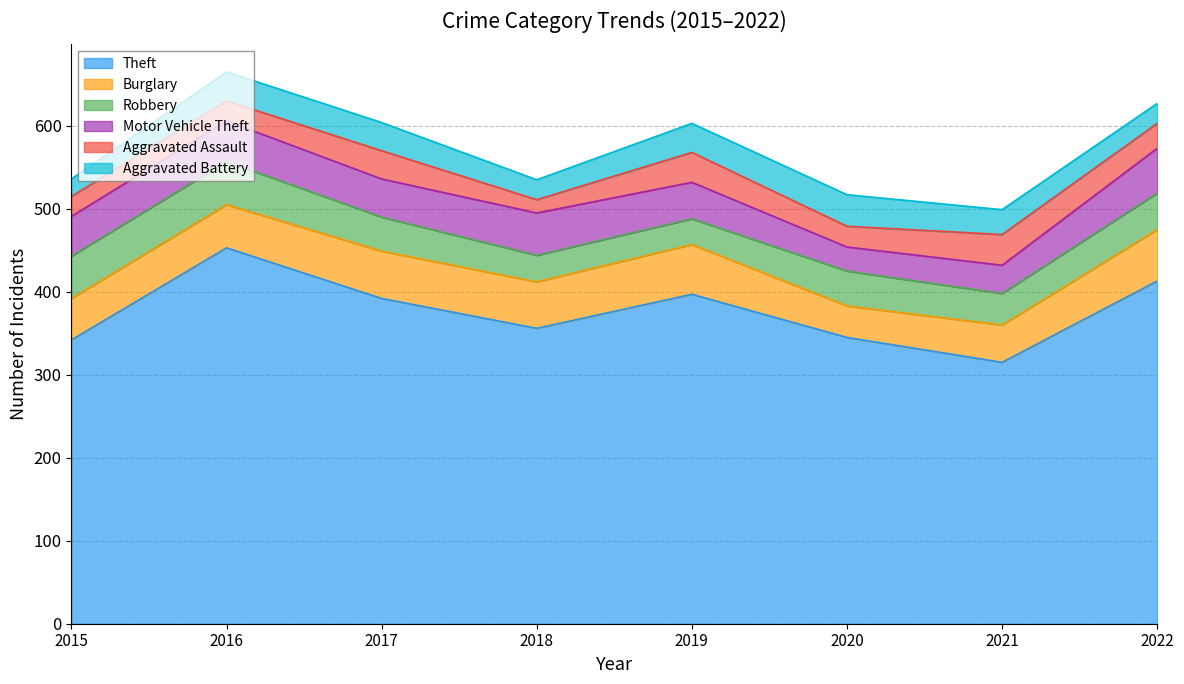

At which category is the sum across all series the highest?

2016